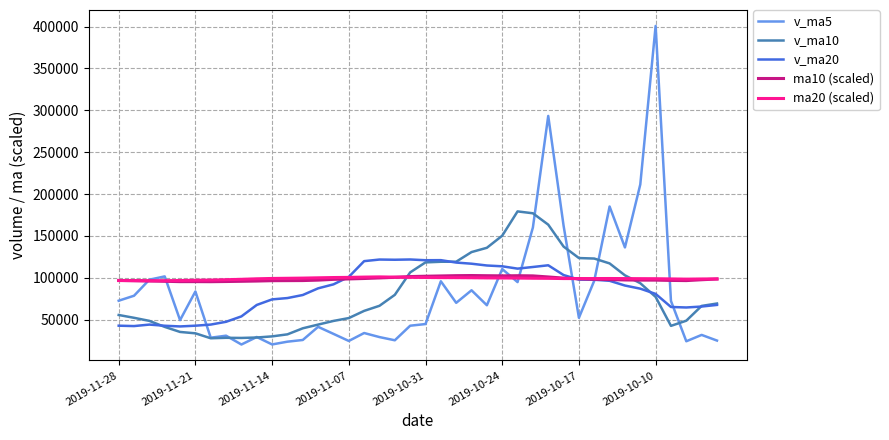

Which series has the widest spread of values?

v_ma5